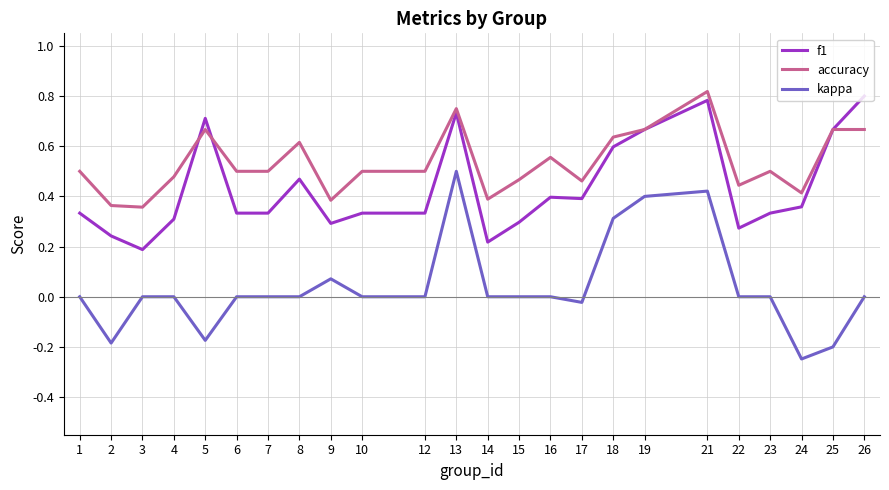

At which category is the sum across all series the highest?

21